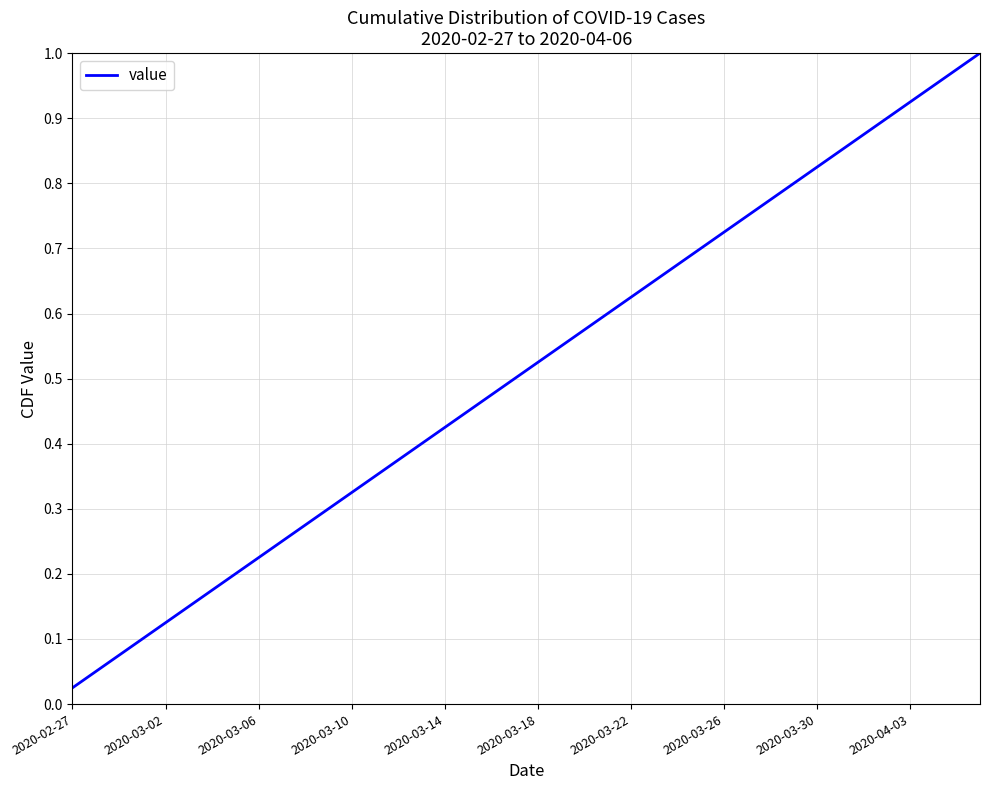

True or false: the data has more than 2 interior local peaks.

False